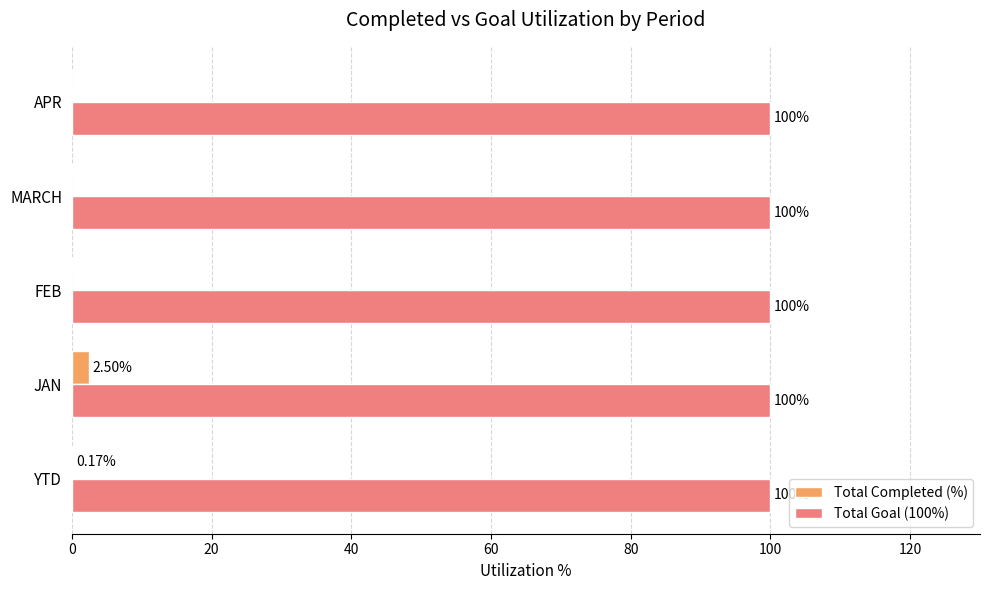

At which category is the sum across all series the highest?

JAN